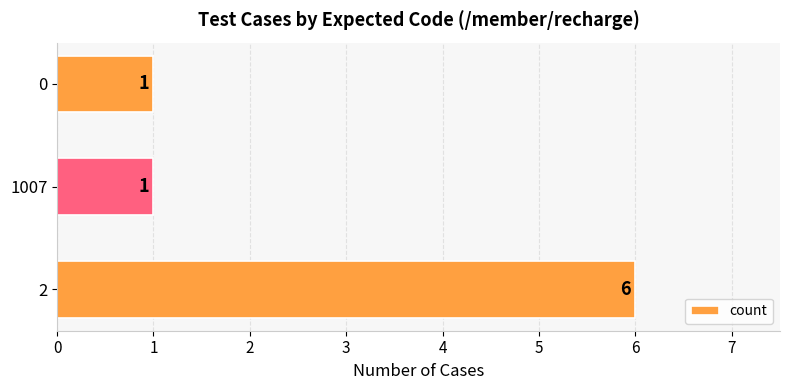

Does the chart contain any negative values?

No